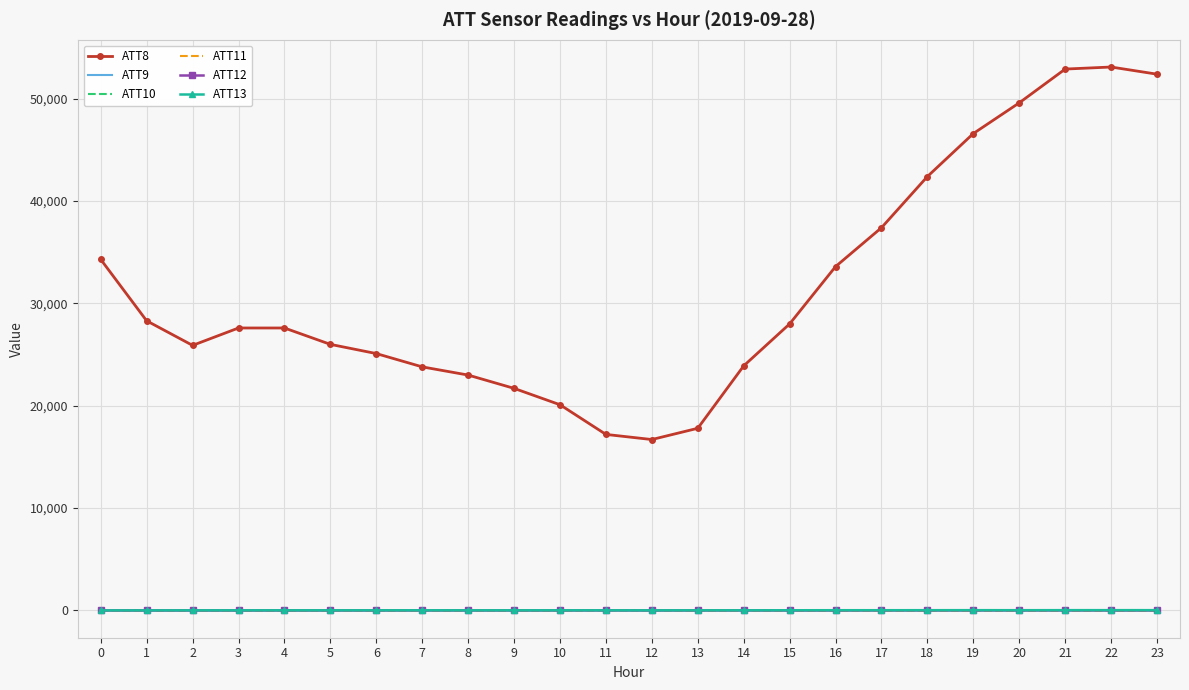

What is the greatest value displayed?

53100.0